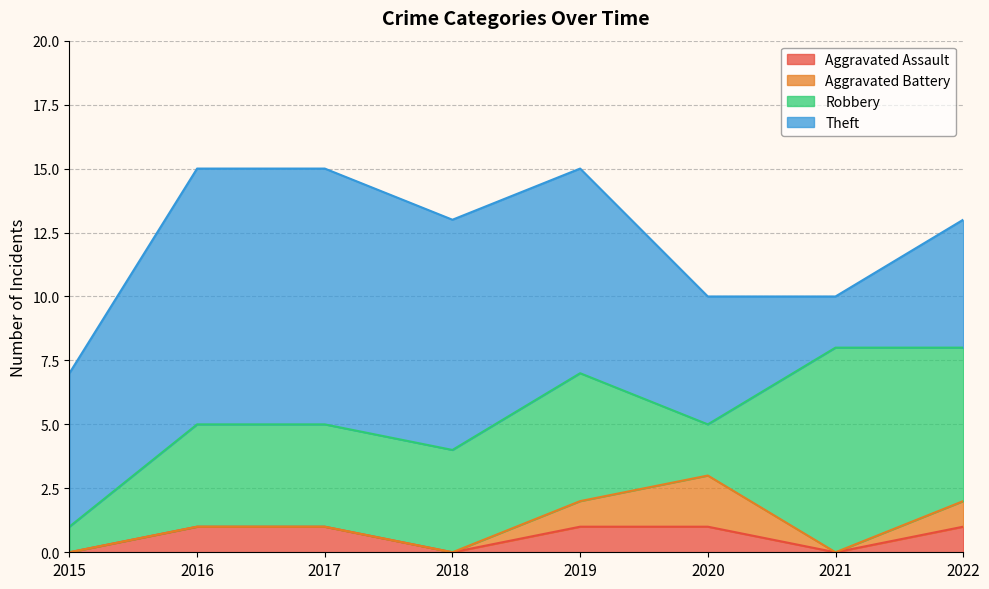

Reading left to right, extract all data points from this chart.

Aggravated Assault: 2015=0	2016=1	2017=1	2018=0	2019=1	2020=1	2021=0	2022=1
Aggravated Battery: 2015=0	2016=0	2017=0	2018=0	2019=1	2020=2	2021=0	2022=1
Robbery: 2015=1	2016=4	2017=4	2018=4	2019=5	2020=2	2021=8	2022=6
Theft: 2015=6	2016=10	2017=10	2018=9	2019=8	2020=5	2021=2	2022=5